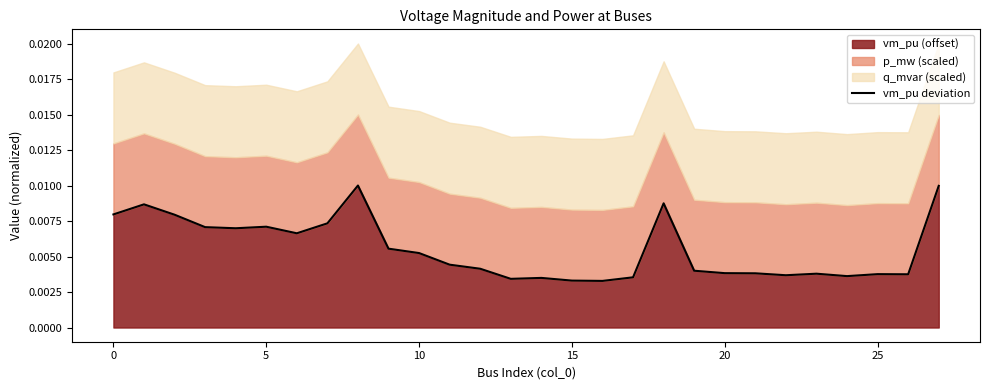

What is the label of the 12th point from the left?

11